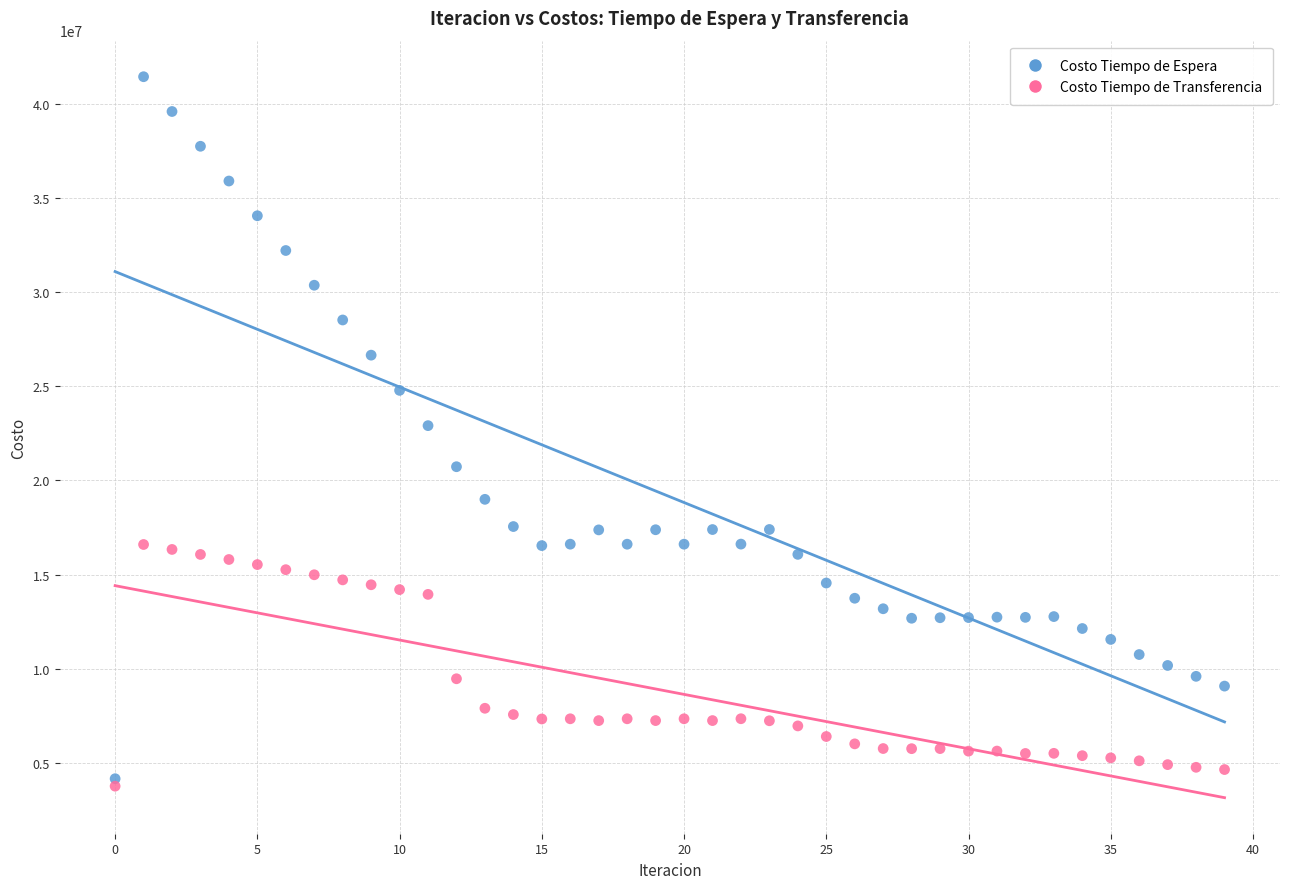

Which series reaches the minimum Y coordinate?

Costo Tiempo de Transferencia